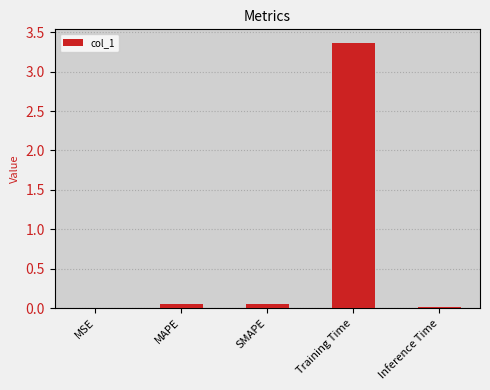

What is the sum of the values at SMAPE and Training Time?

3.4